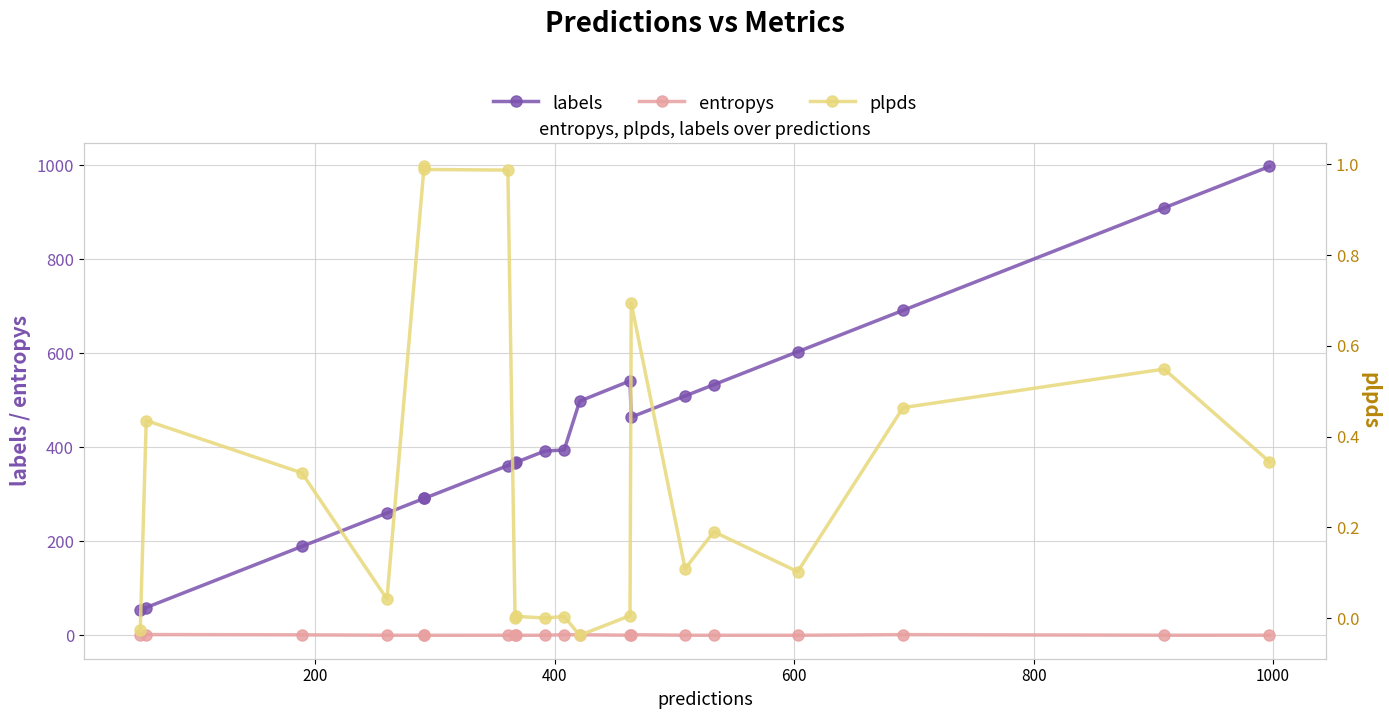

How many distinct data groups are displayed?

3